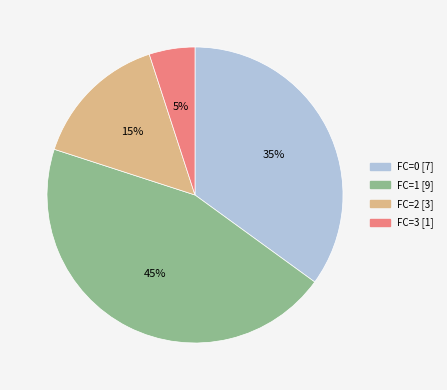

Is there a majority slice in this chart?

No